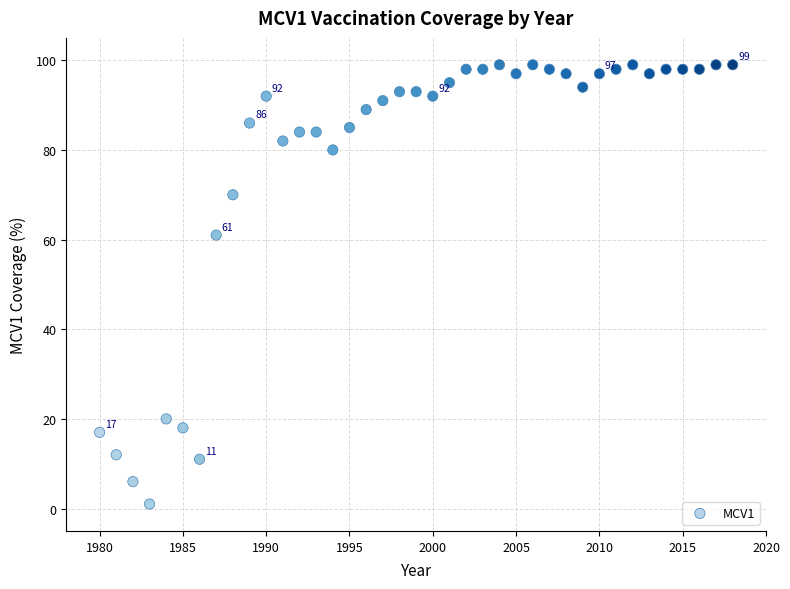

What is the range of X values (max minus min)?

38